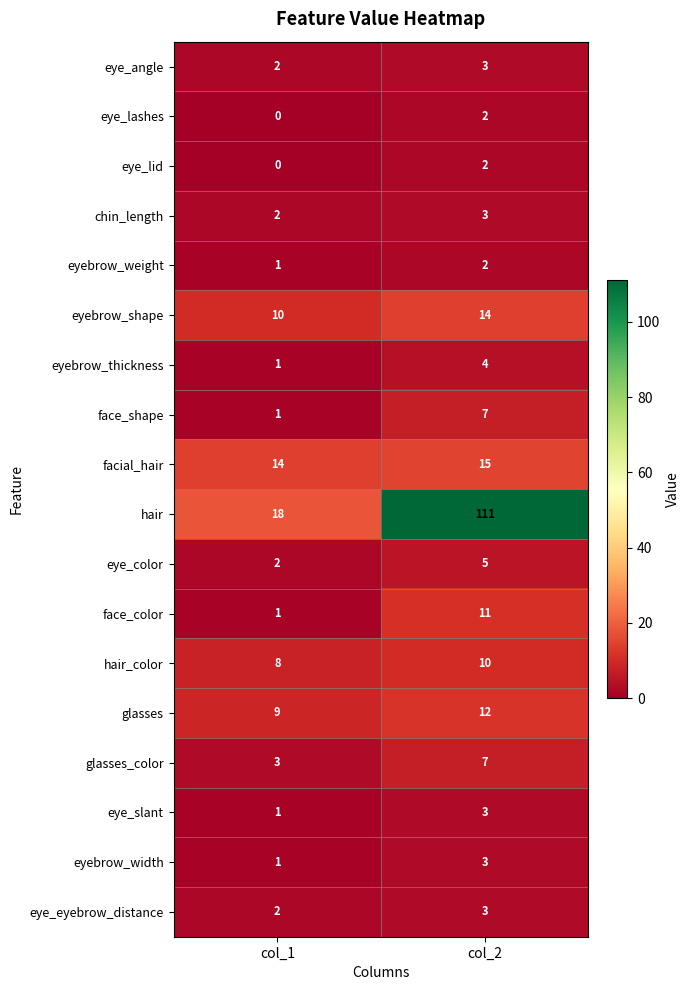

At how many categories does at least one series exceed 36?

1